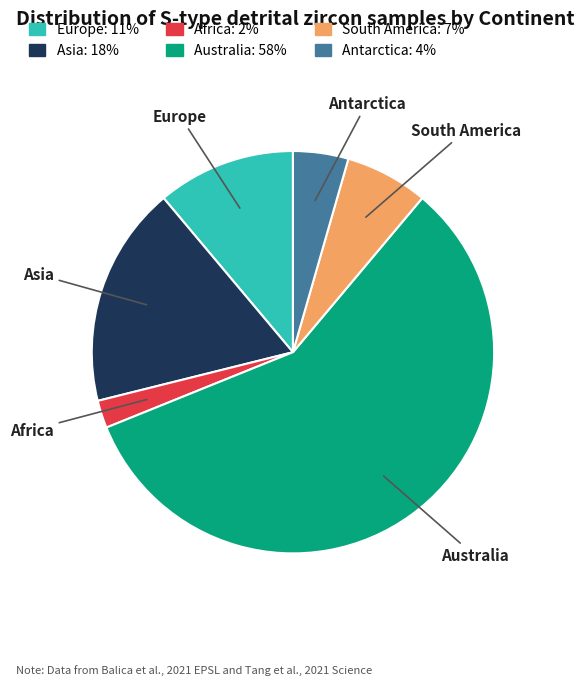

Which slice is the largest?

Australia